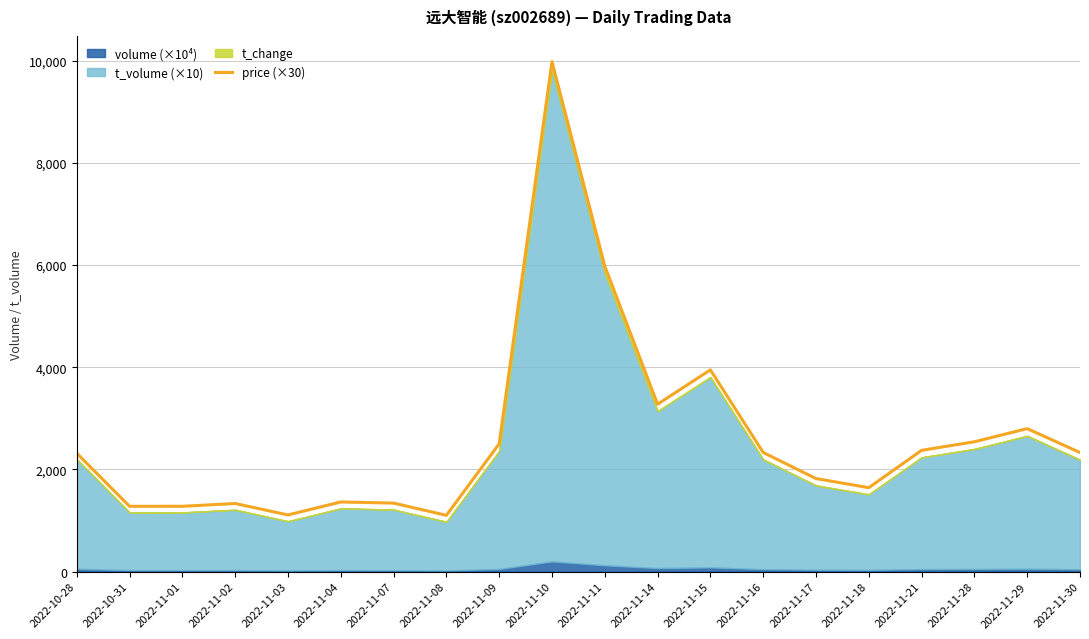

Which category has the lowest value across all series?

2022-11-08